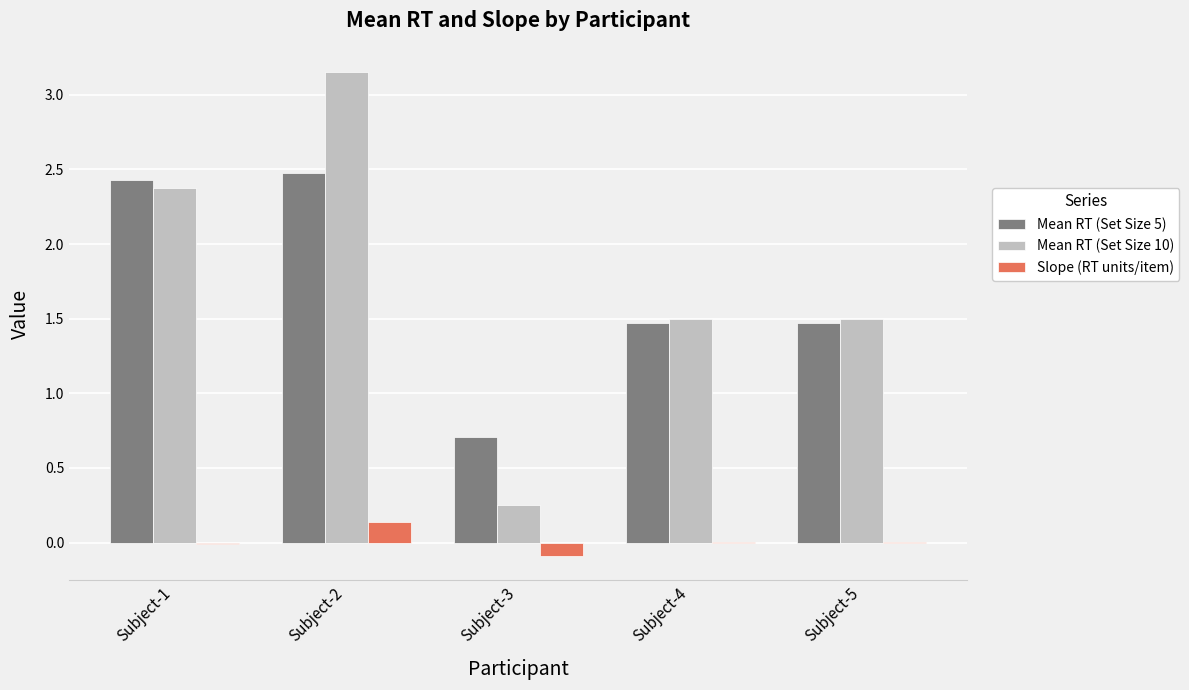

Count the Mean RT (Set Size 10) values in the range 1 to 2.

2